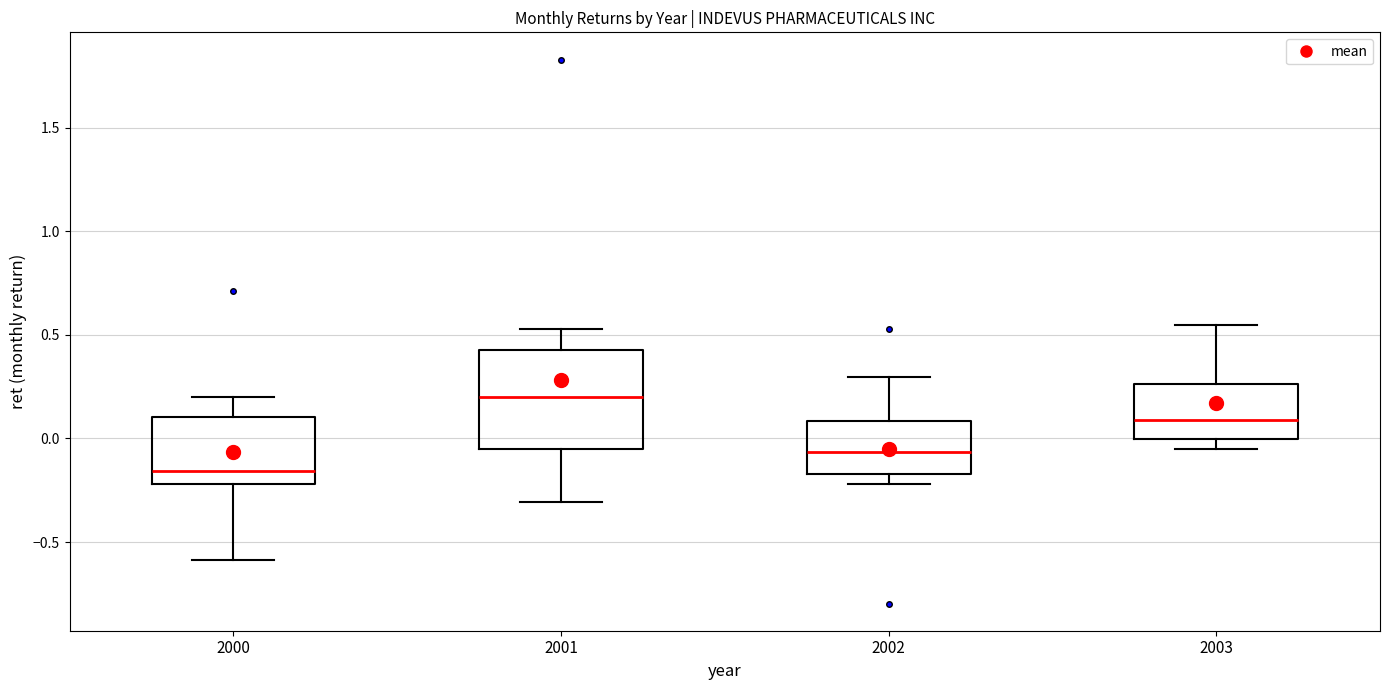

Comparing the boxes themselves (not the whiskers), which one is the tallest?

2001